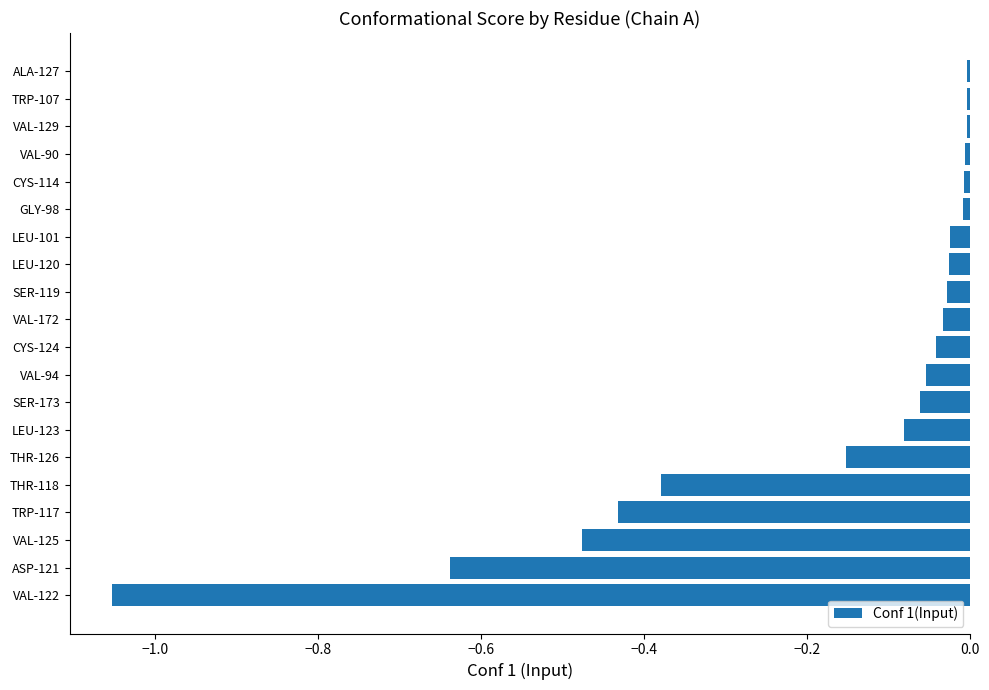

What is the difference between the maximum and minimum values?

1.0